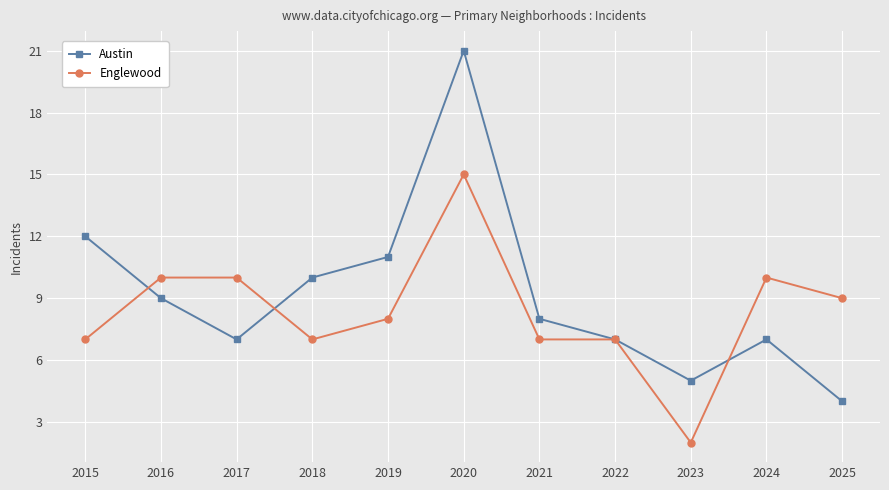

List the series in order of their overall mean, highest first.

Austin, Englewood